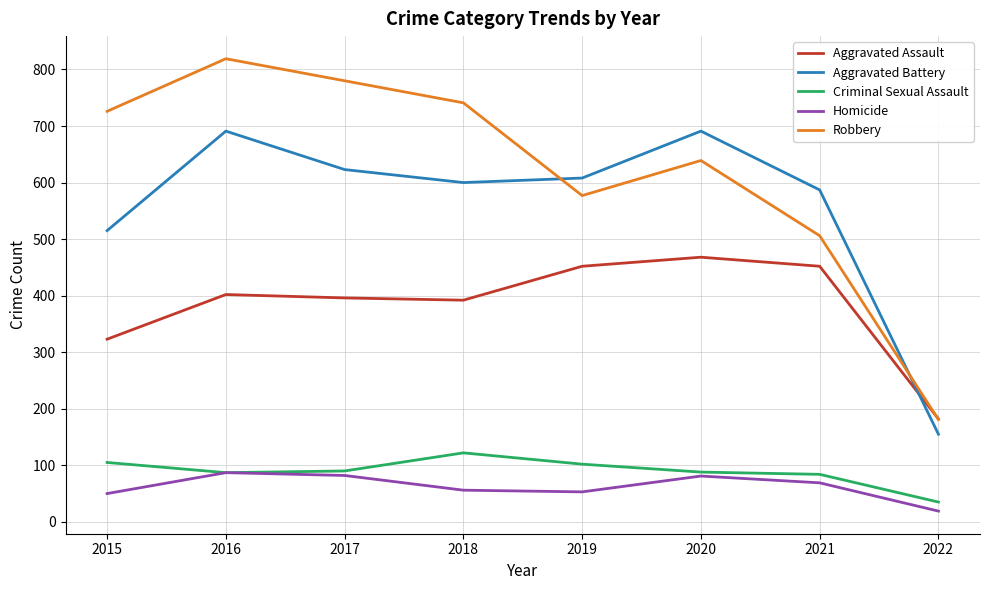

What are all the series names shown in the legend?

Aggravated Assault, Aggravated Battery, Criminal Sexual Assault, Homicide, Robbery